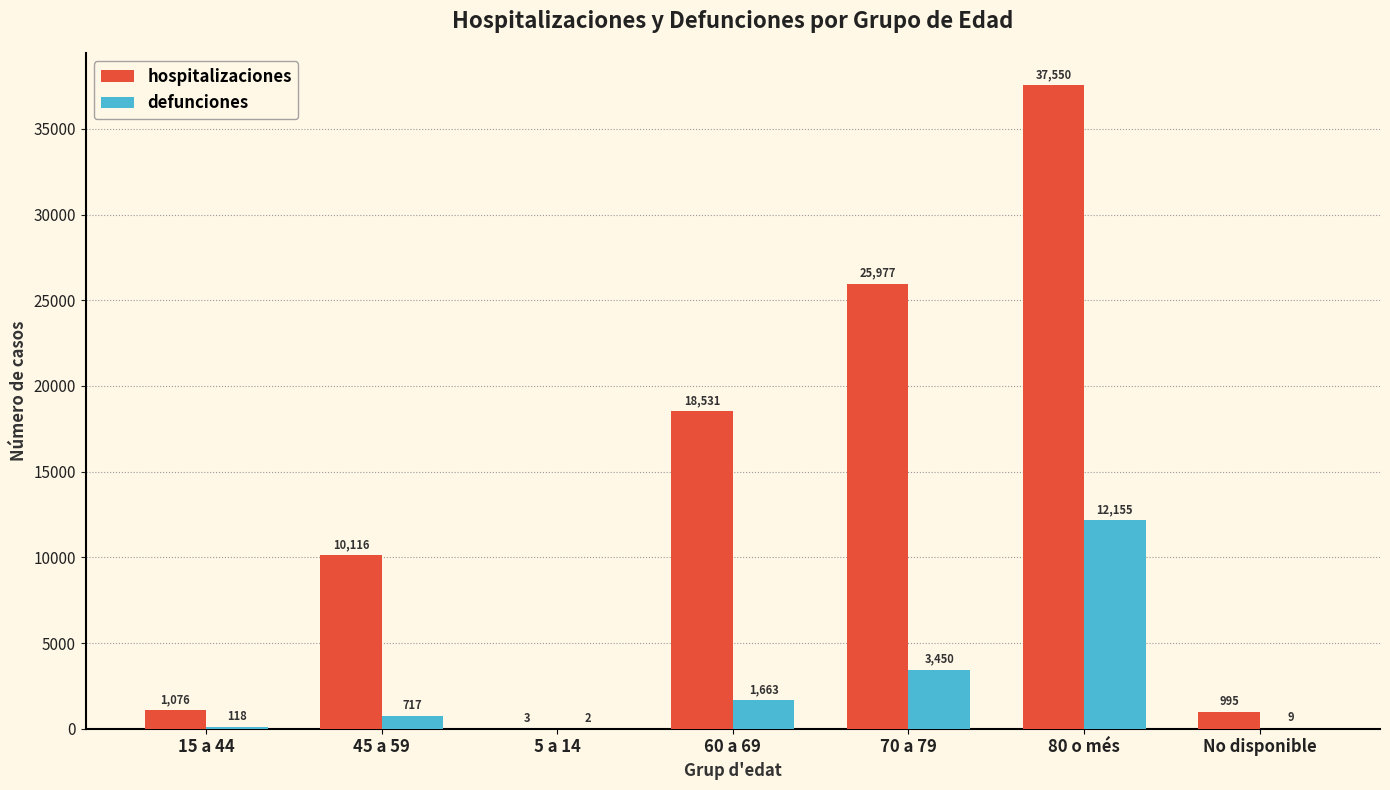

Count the number of data series in this chart.

2